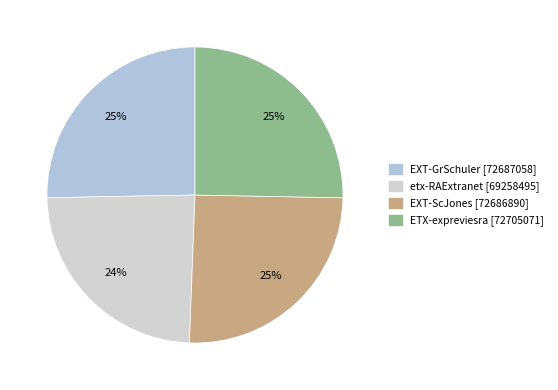

To the nearest percent, what is the average slice percentage?

25%